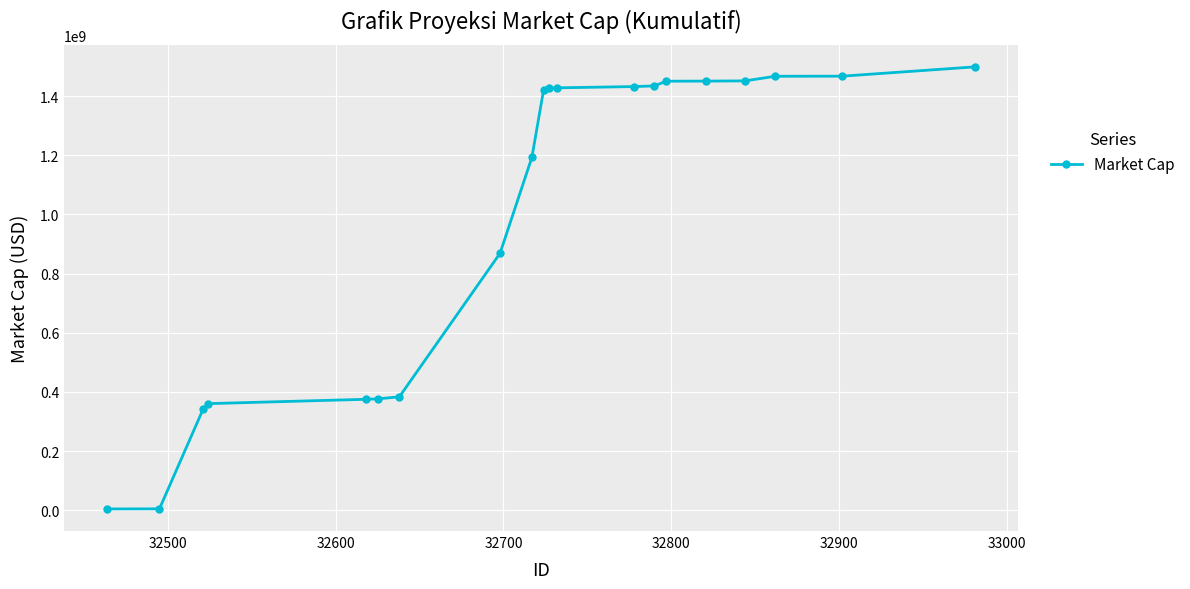

What is the sum of all values?

19839051835.6